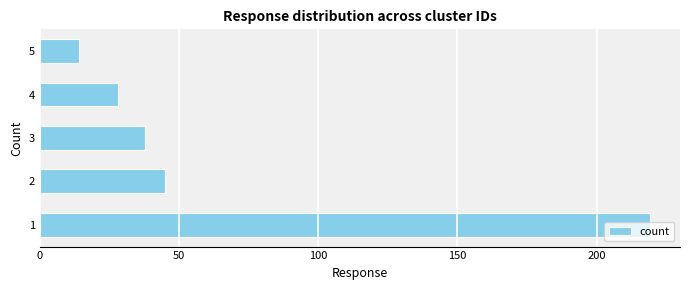

What is the average value?

69